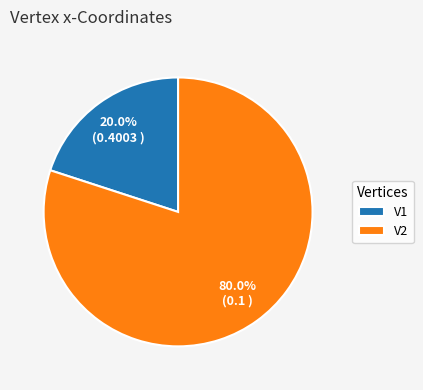

To the nearest percent, what portion does V1 represent?

20%